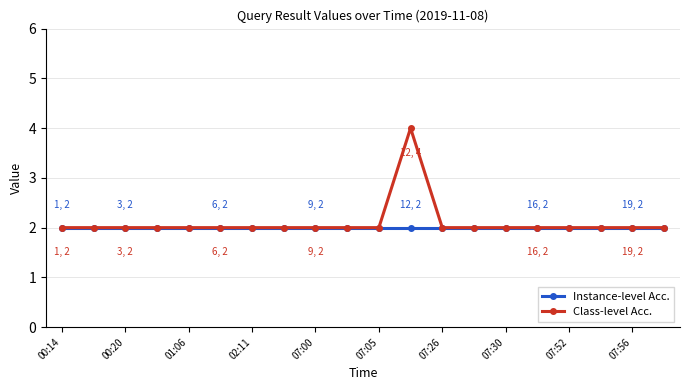

What is the greatest value displayed?

4